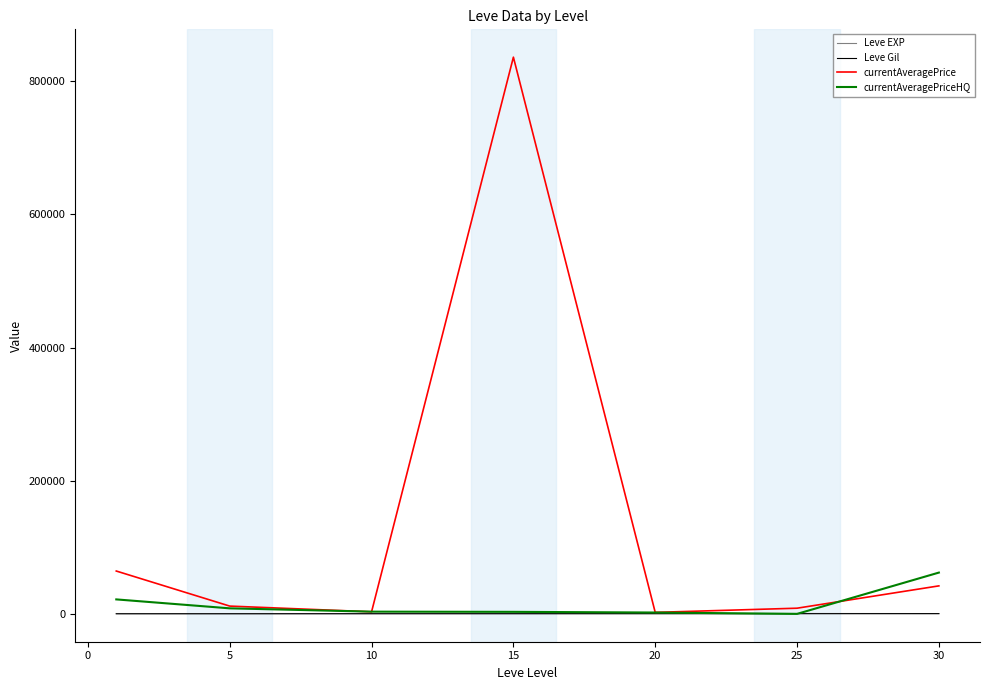

Which series has the largest total across all categories?

currentAveragePrice